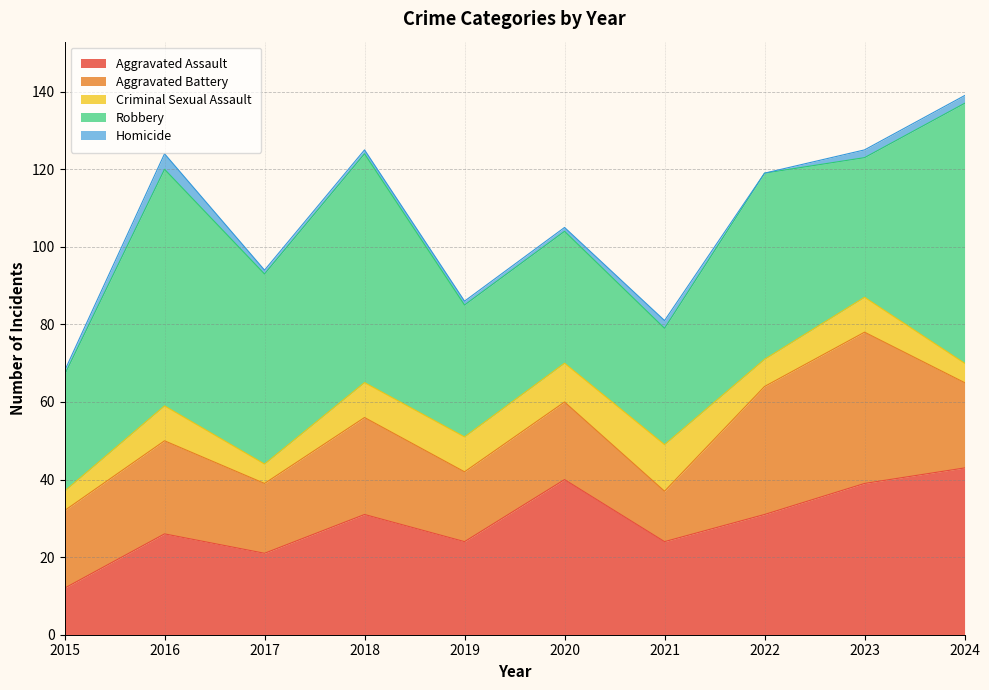

Rank the categories by Homicide value from highest to lowest.

2016, 2021, 2023, 2024, 2015, 2017, 2018, 2019, 2020, 2022